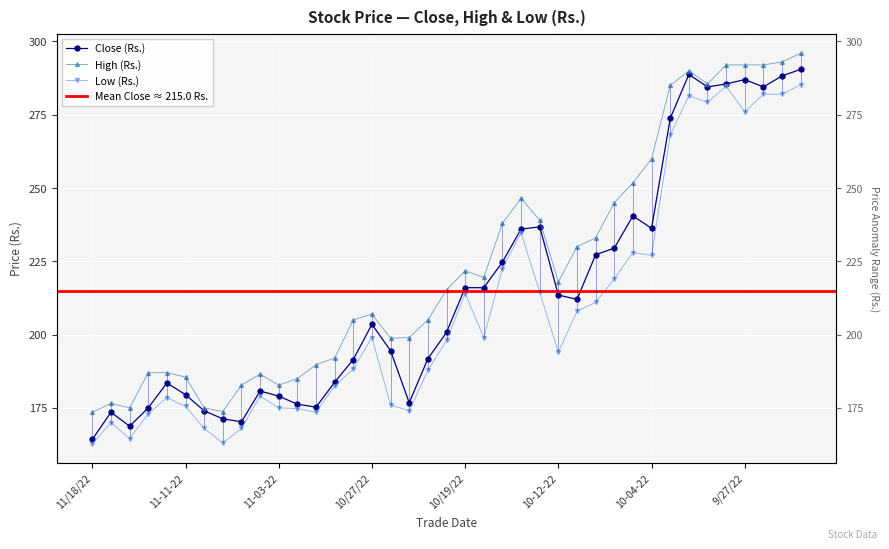

What is the average value of the Low (Rs.) series?

208.8